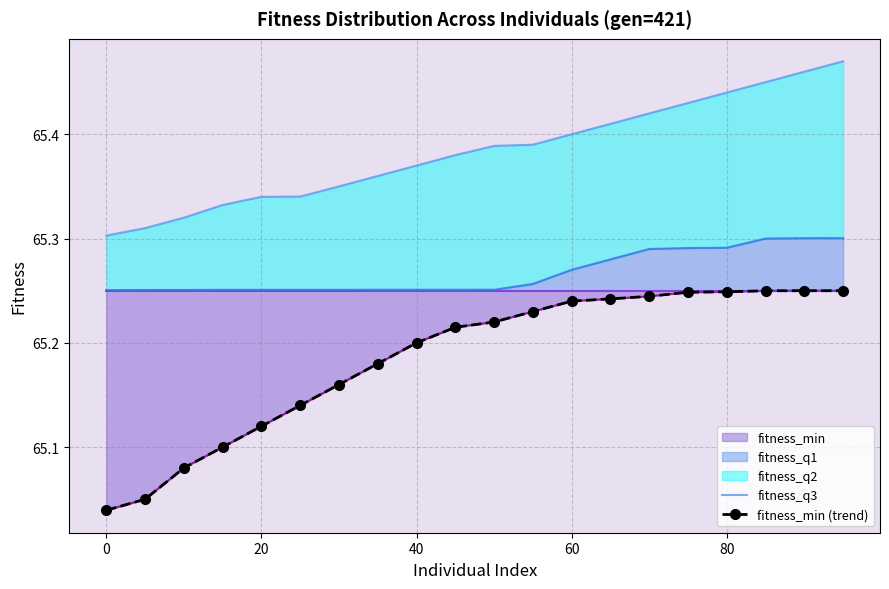

How many lines are shown in the chart?

5